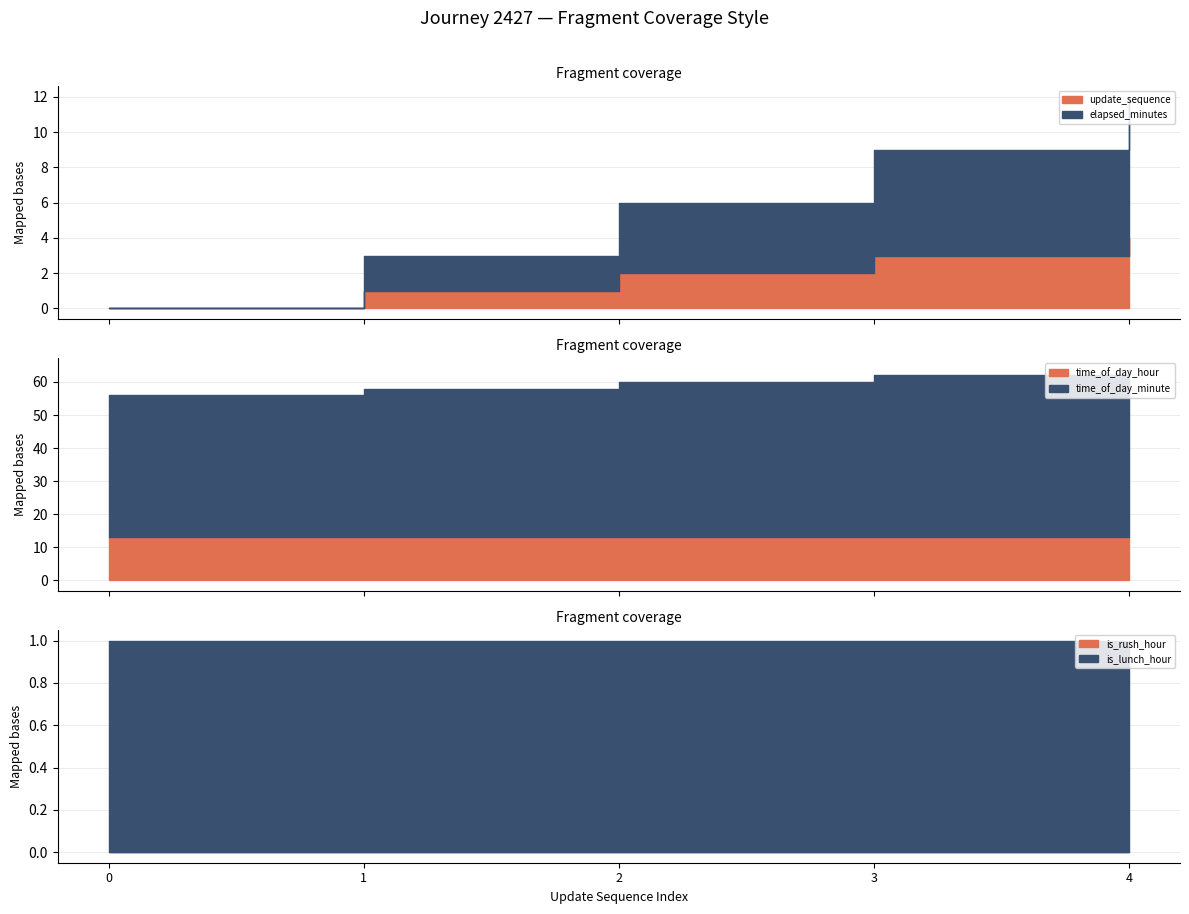

What is the average value of the time_of_day_minute series?

47